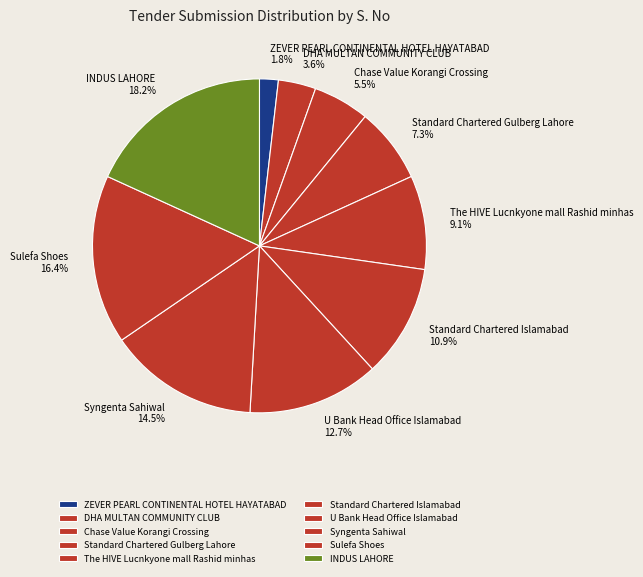

Rank the categories by value from highest to lowest.

INDUS LAHORE, Sulefa Shoes, Syngenta Sahiwal, U Bank Head Office Islamabad, Standard Chartered Islamabad, The HIVE Lucnkyone mall Rashid minhas, Standard Chartered Gulberg Lahore, Chase Value Korangi Crossing, DHA MULTAN COMMUNITY CLUB, ZEVER PEARL CONTINENTAL HOTEL HAYATABAD